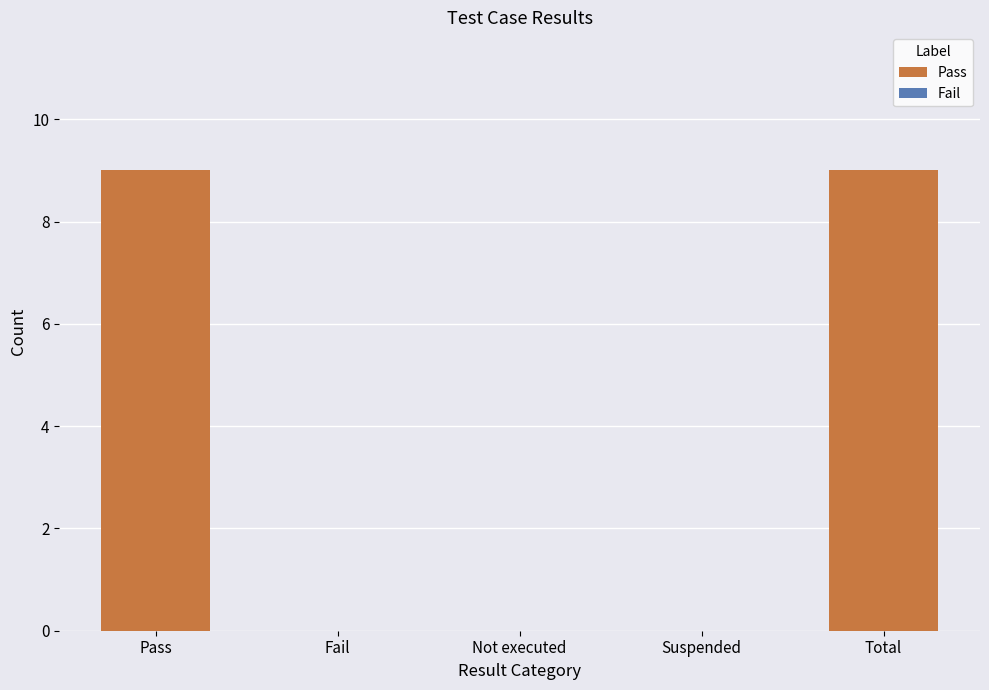

What is the sum of all values?

18